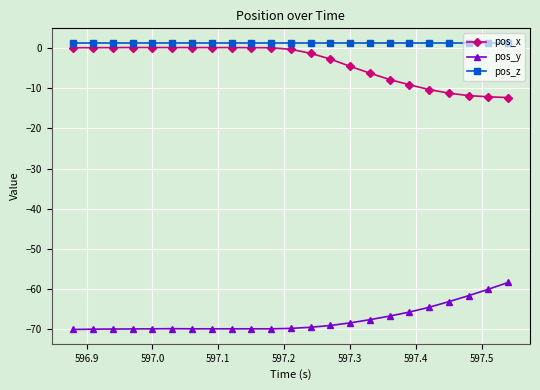

Which series has the largest total across all categories?

pos_z